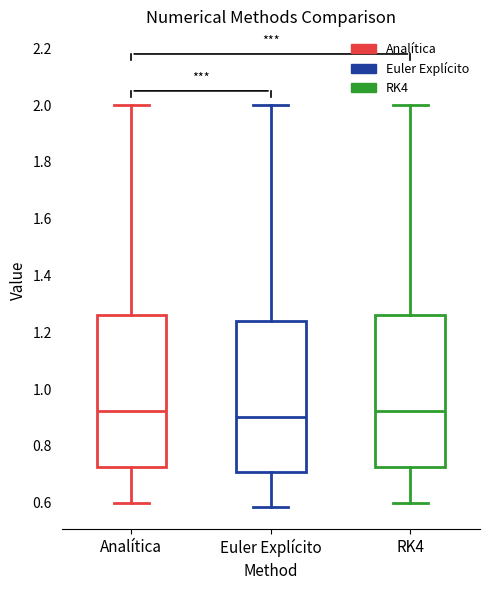

Reading left to right, read every box against the y-axis: the position of its median line, the range the box covers, and the ends of its whiskers. The values are not printed on the chart, so give them approximately, as read against the axis.

Analítica: median 0.92, box 0.72 to 1.26, whiskers 0.60 to 2.00
Euler Explícito: median 0.90, box 0.70 to 1.24, whiskers 0.58 to 2.00
RK4: median 0.92, box 0.72 to 1.26, whiskers 0.60 to 2.00